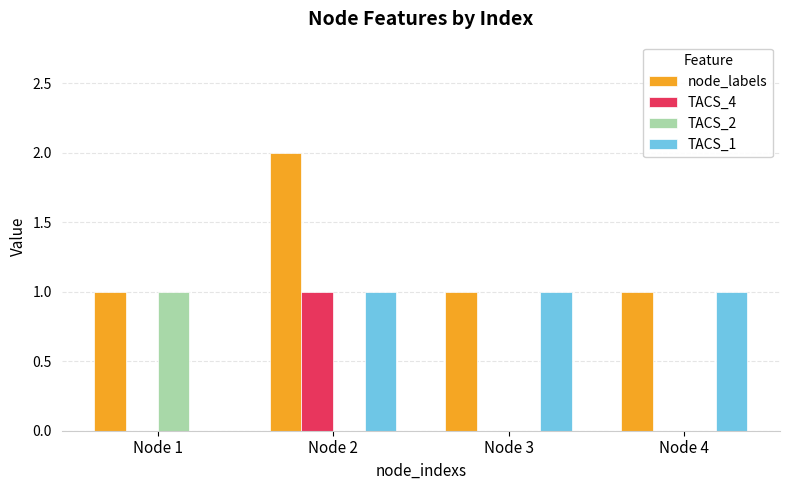

Reading left to right, extract all data points from this chart.

node_labels: Node 1=1	Node 2=2	Node 3=1	Node 4=1
TACS_4: Node 1=0	Node 2=1	Node 3=0	Node 4=0
TACS_2: Node 1=1	Node 2=0	Node 3=0	Node 4=0
TACS_1: Node 1=0	Node 2=1	Node 3=1	Node 4=1